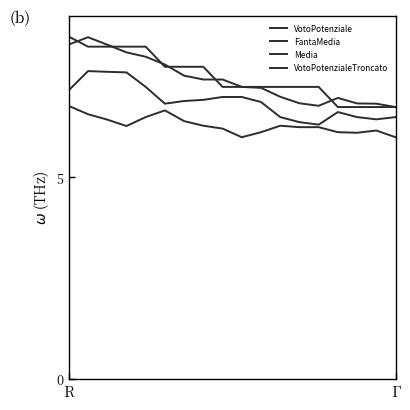

Does the chart display data point markers on the line(s)?

No